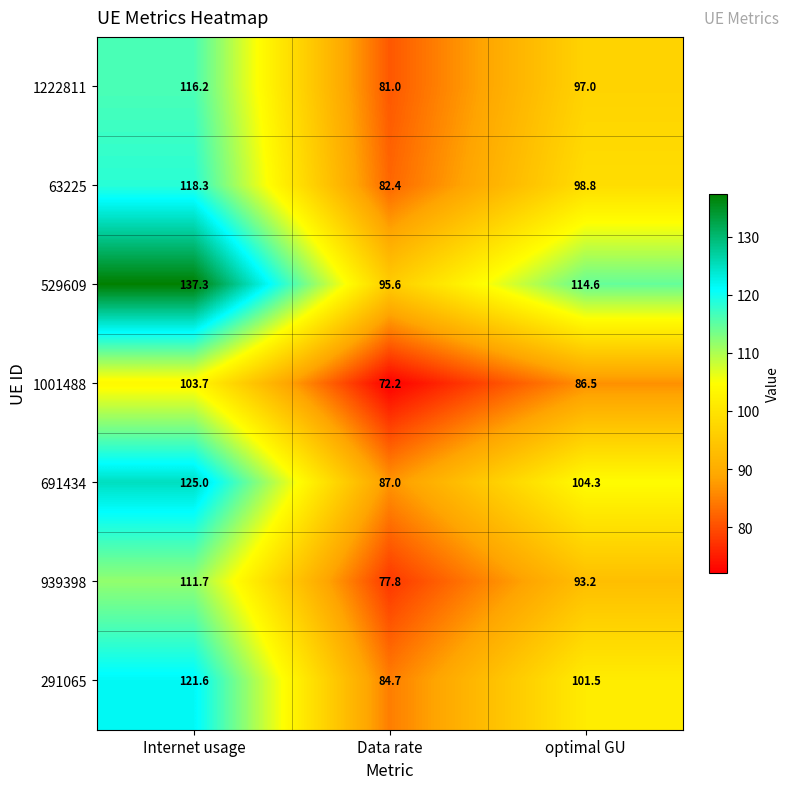

At which category is the sum across all series the highest?

Internet usage